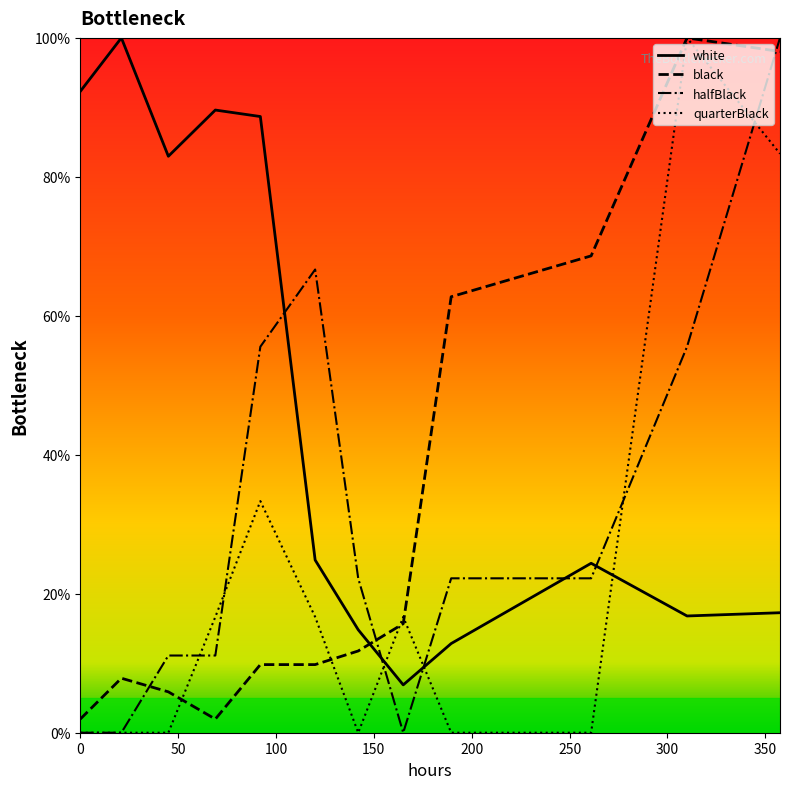

Which series has the largest total across all categories?

white